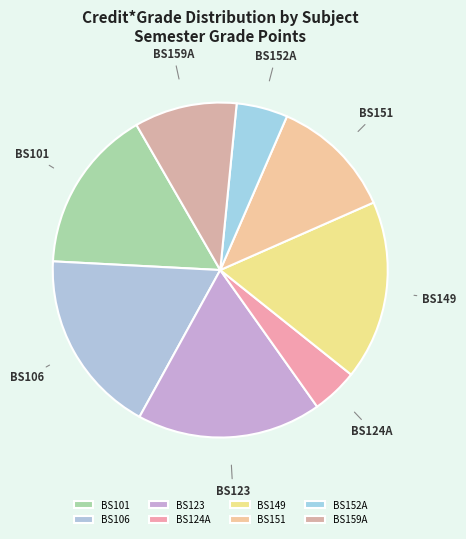

Is it true that BS151 is 18% of the pie?

False